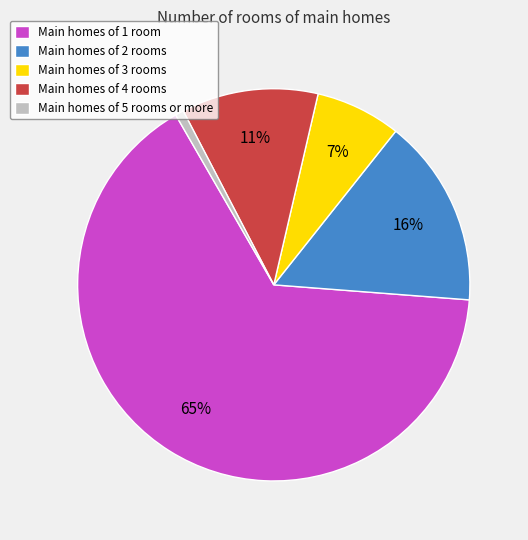

Which has a higher value, Main homes of 1 room or Main homes of 4 rooms?

Main homes of 1 room